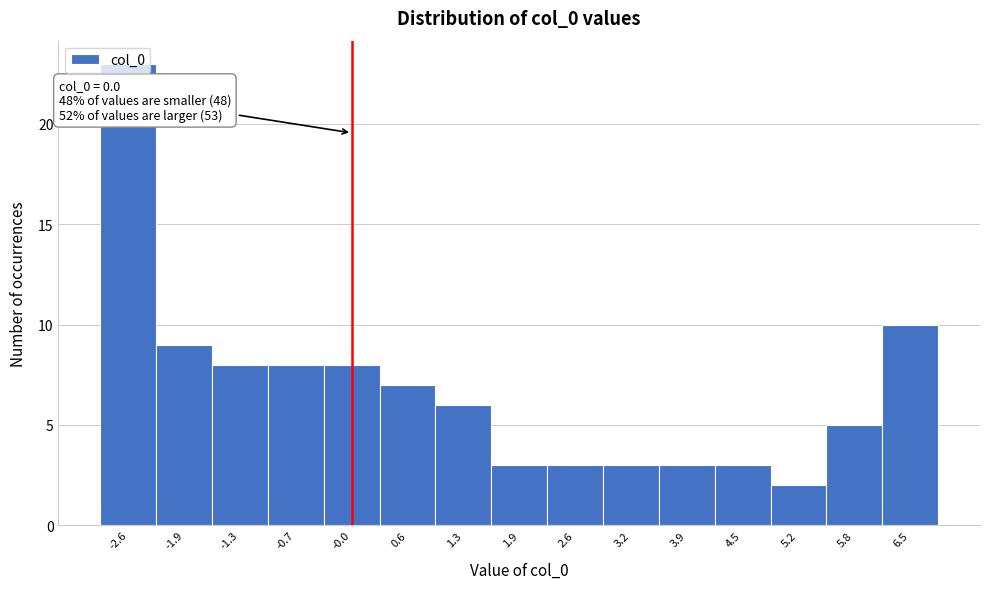

Over which range of the x-axis is the bar tallest?

-2.9 to -2.3